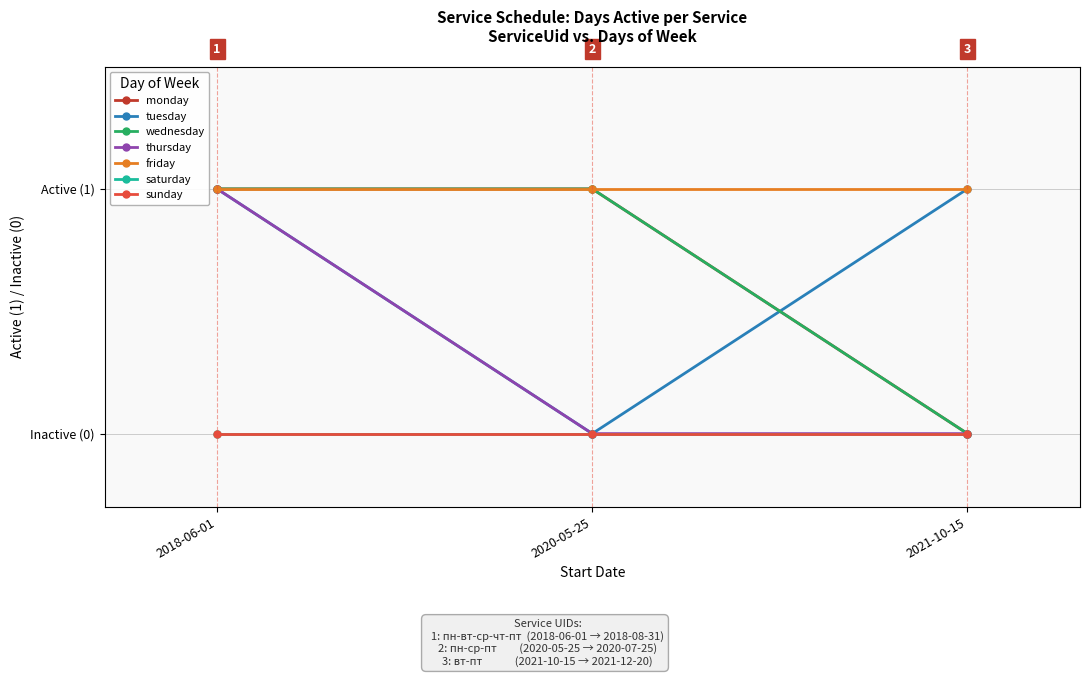

Which label corresponds to the largest value in the chart?

2018-06-01